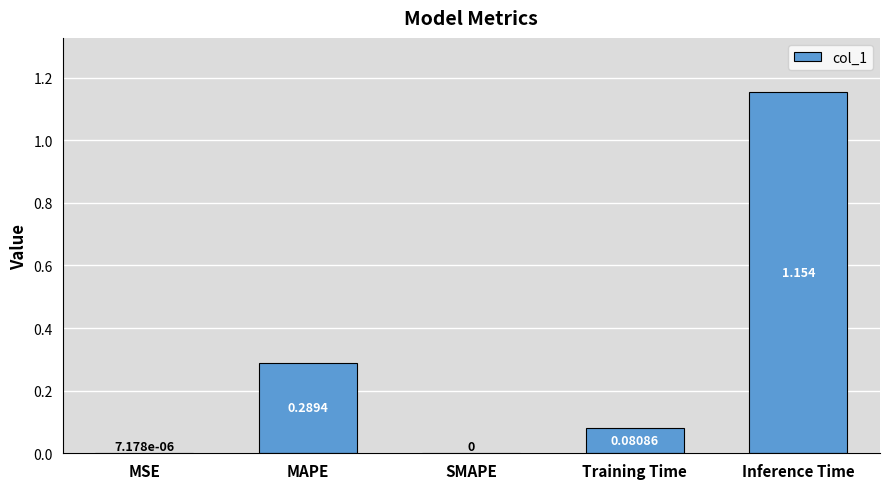

Which label corresponds to the largest value in the chart?

Inference Time